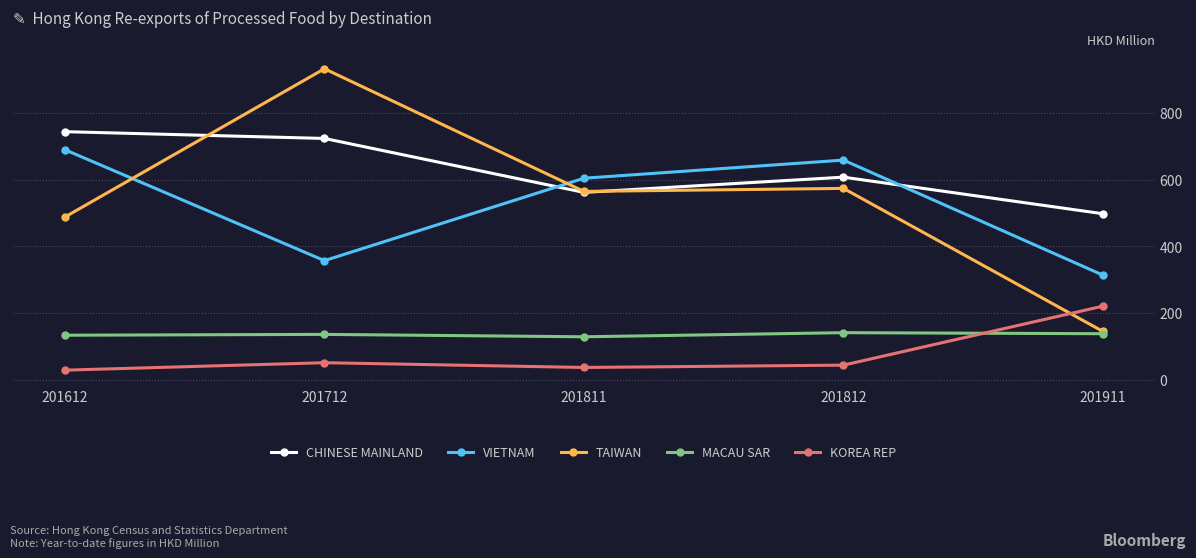

What is the value of the CHINESE MAINLAND point at the 3rd from the left?

561.5